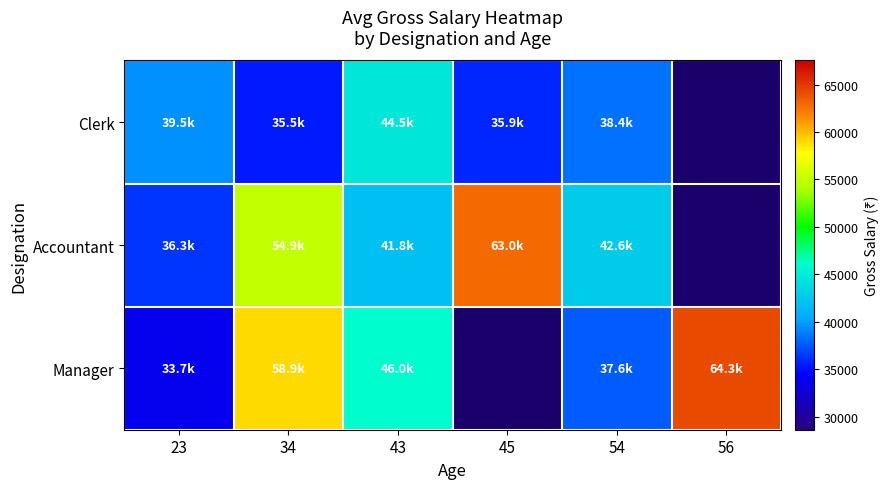

Between 56 and 54, which is larger?

54